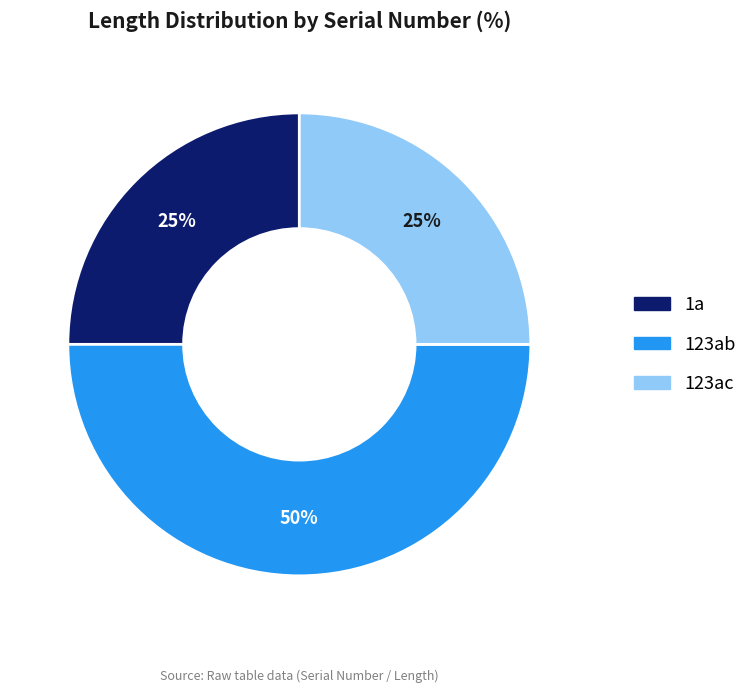

Is it true that 123ab is 59% of the pie?

False